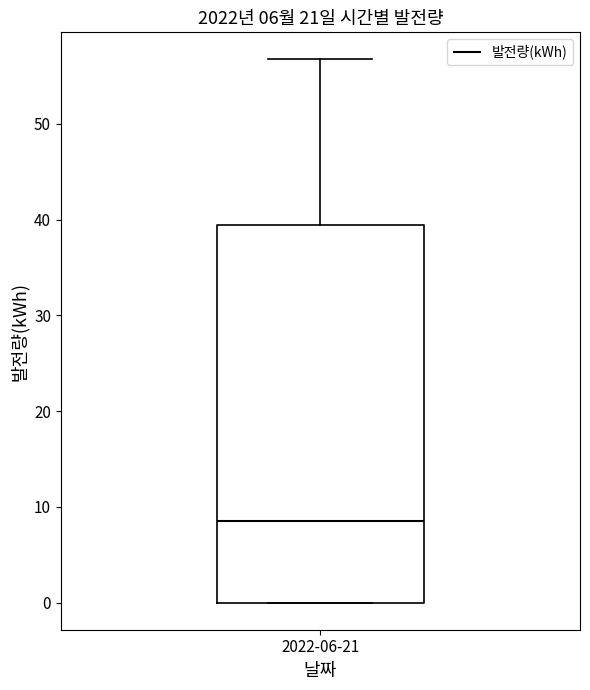

Read this box plot against the y-axis: the position of the median line, the range covered by the box, and the ends of both whiskers. The values are not printed on the chart, so give them approximately, as read against the axis.

median 8, box 0 to 39, whiskers 0 to 57